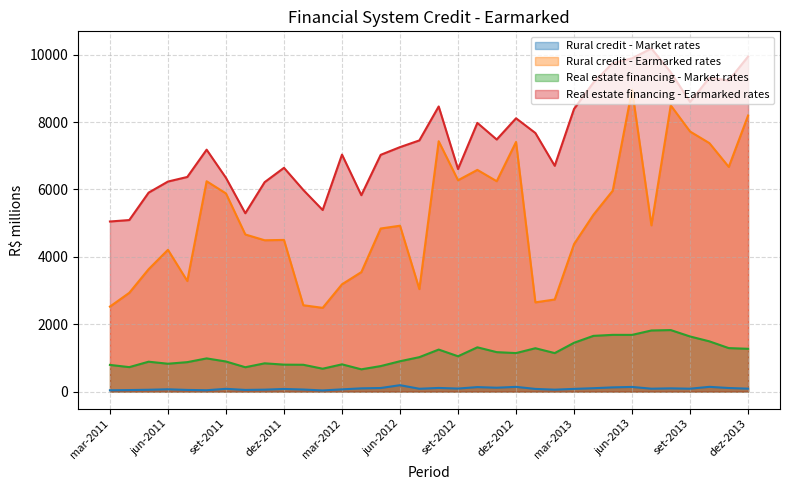

What are all the series names shown in the legend?

Rural credit - Market rates, Rural credit - Earmarked rates, Real estate financing - Market rates, Real estate financing - Earmarked rates